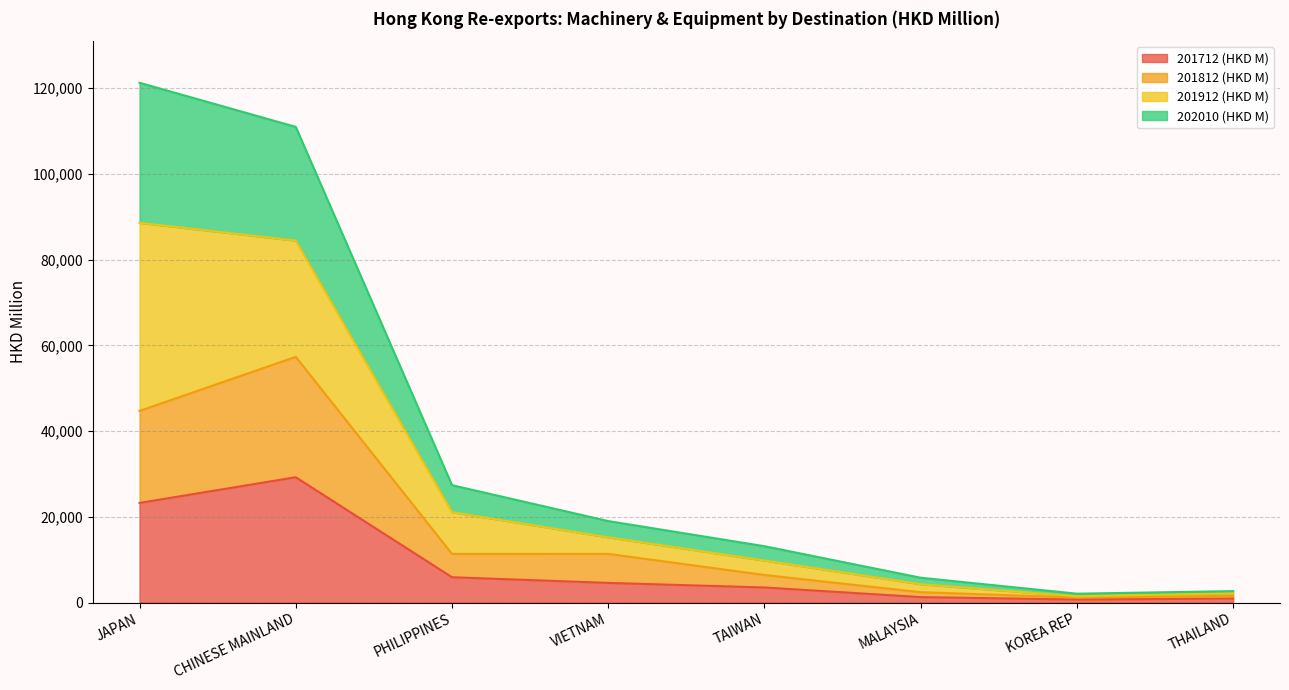

How many lines are shown in the chart?

4